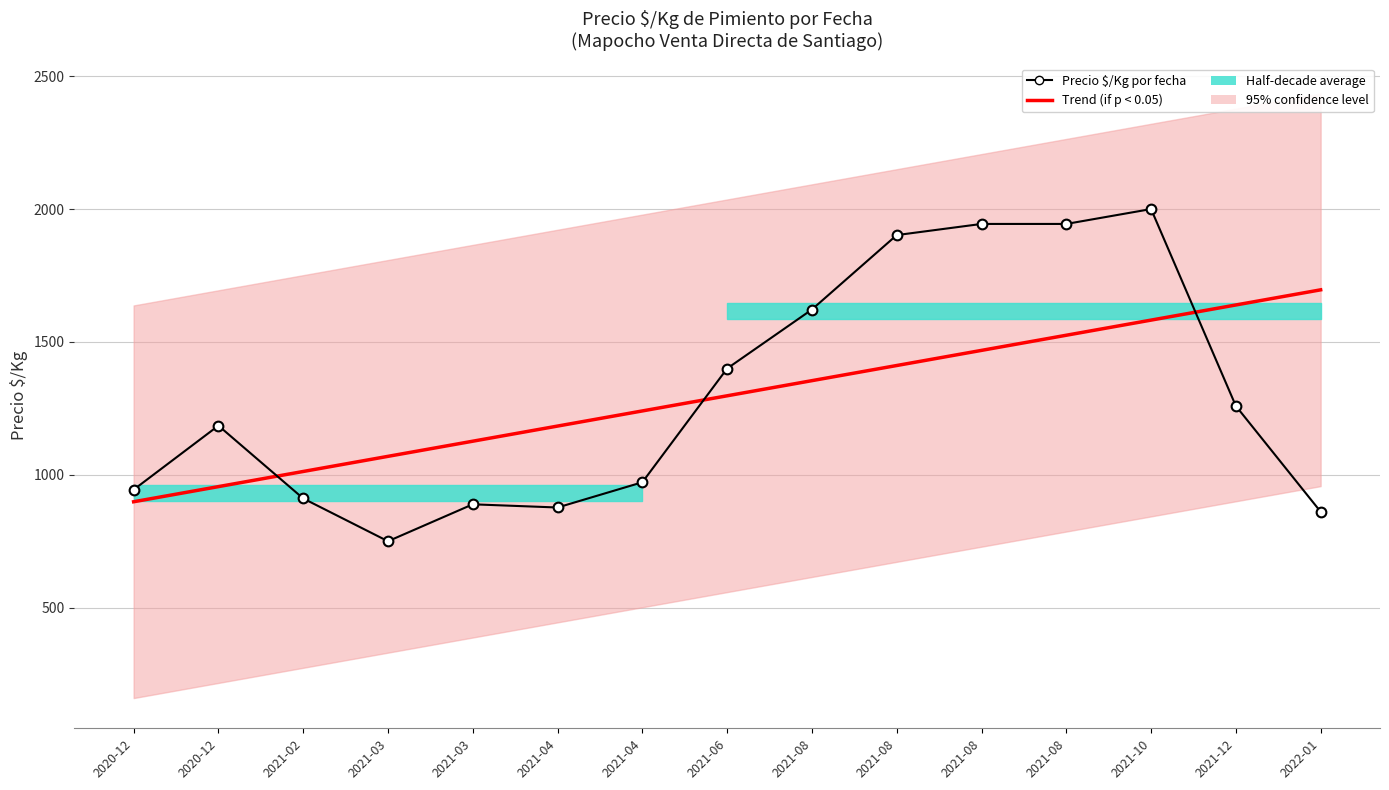

What is the total value across all series at 2021-06?

2697.3